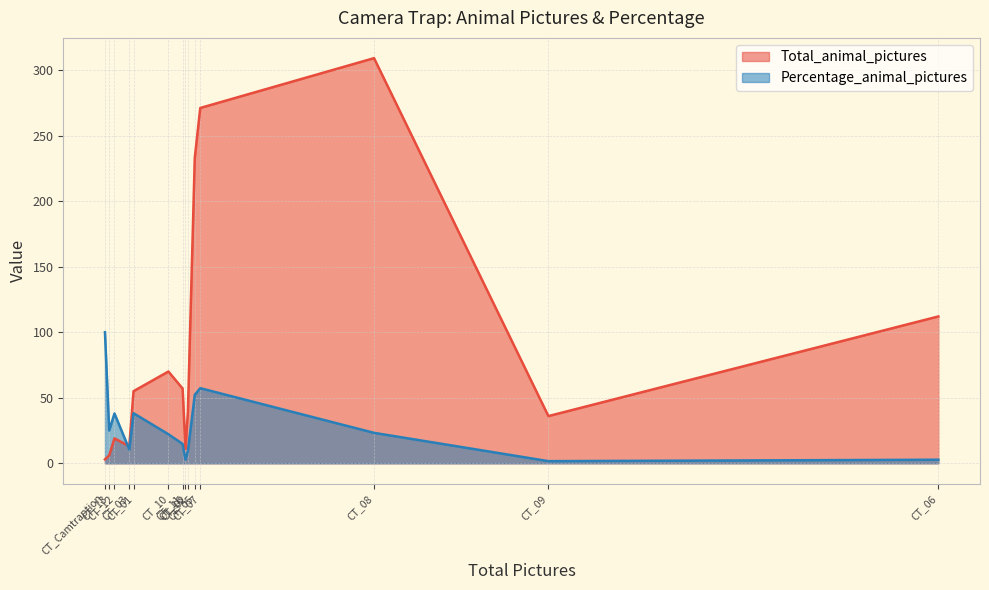

Does the chart have visible grid lines?

Yes